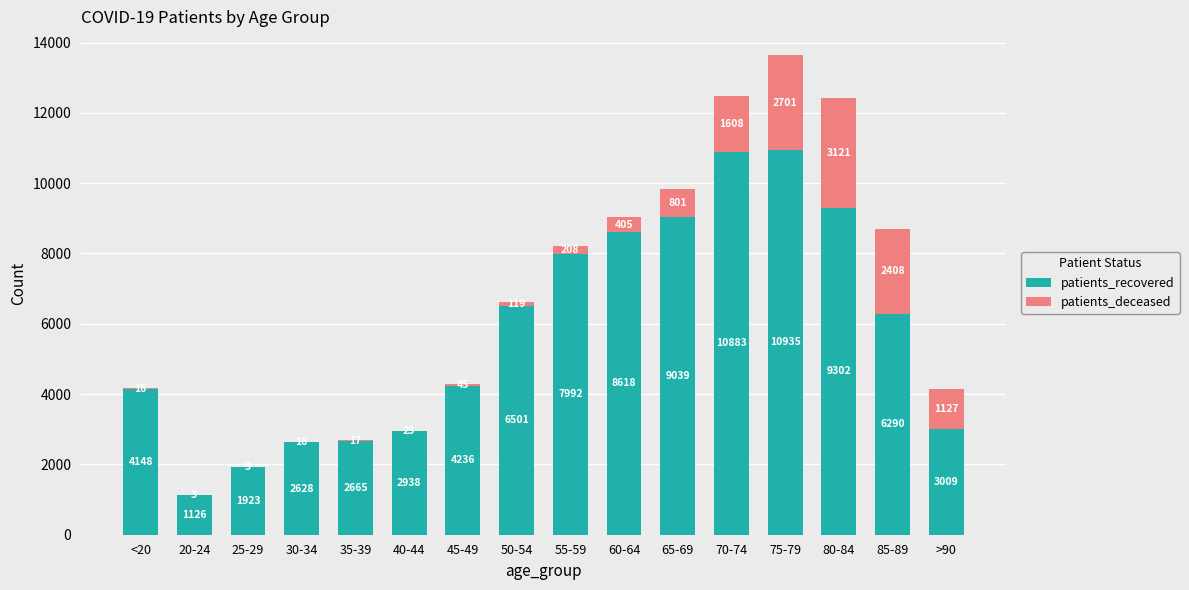

At which label does patients_recovered reach its peak?

75-79